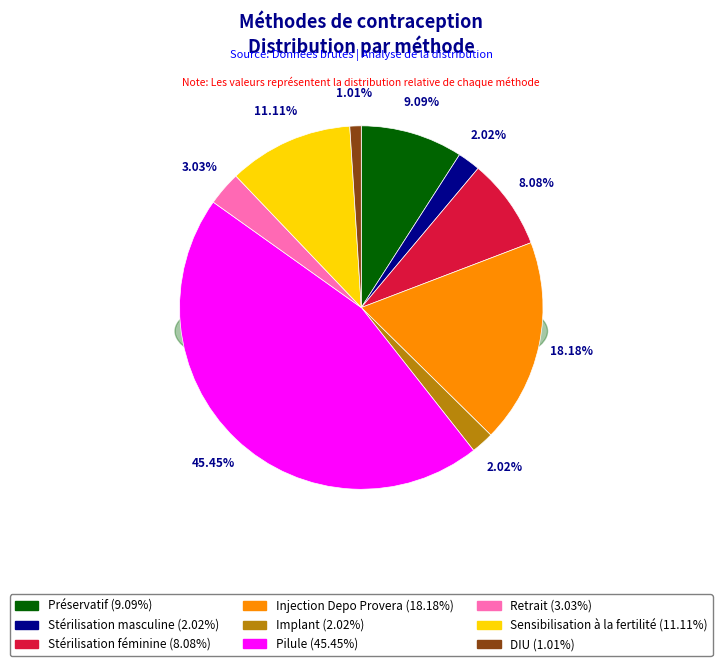

What percentage is the Retrait slice, to the nearest percent?

3%